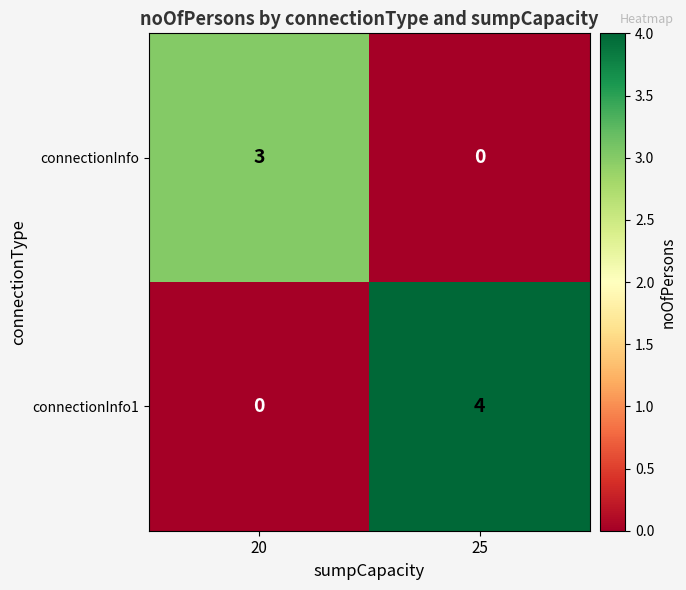

What is the sum of all connectionInfo1 values?

4